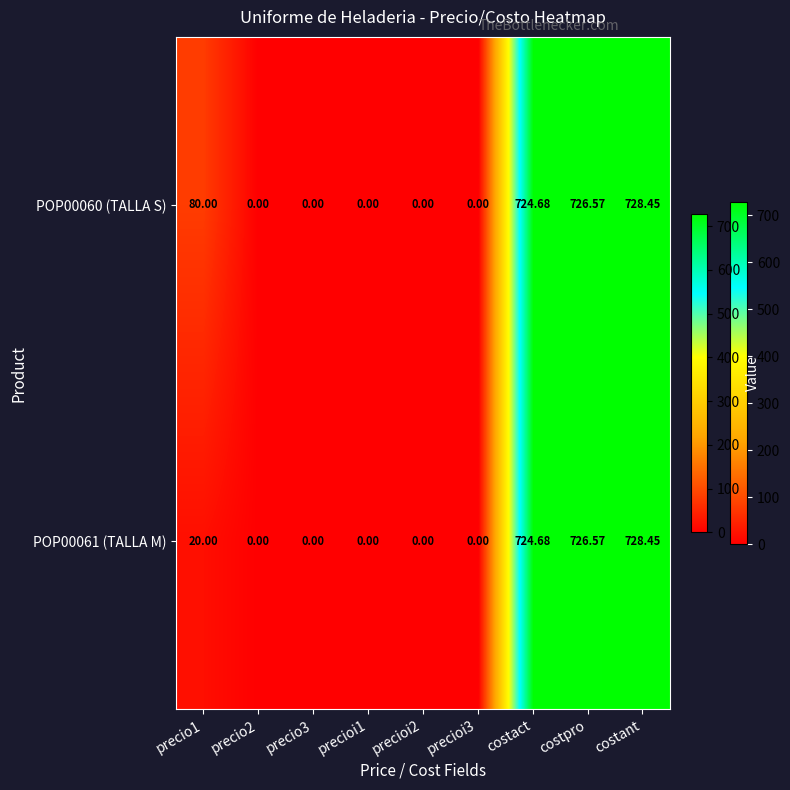

At how many categories does at least one series exceed 1?

4